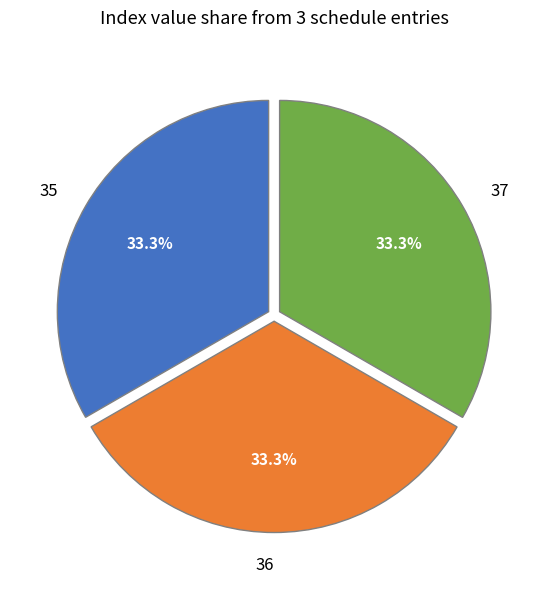

Is there any slice that represents more than half of the pie?

No